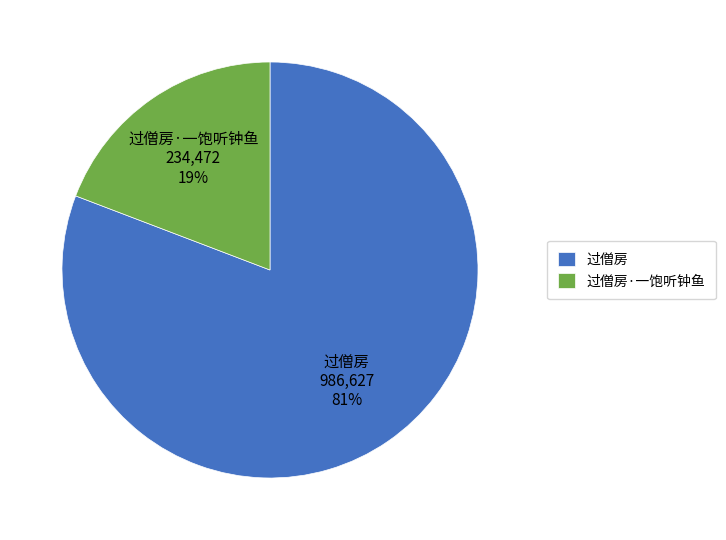

Count the number of slices in the pie.

2